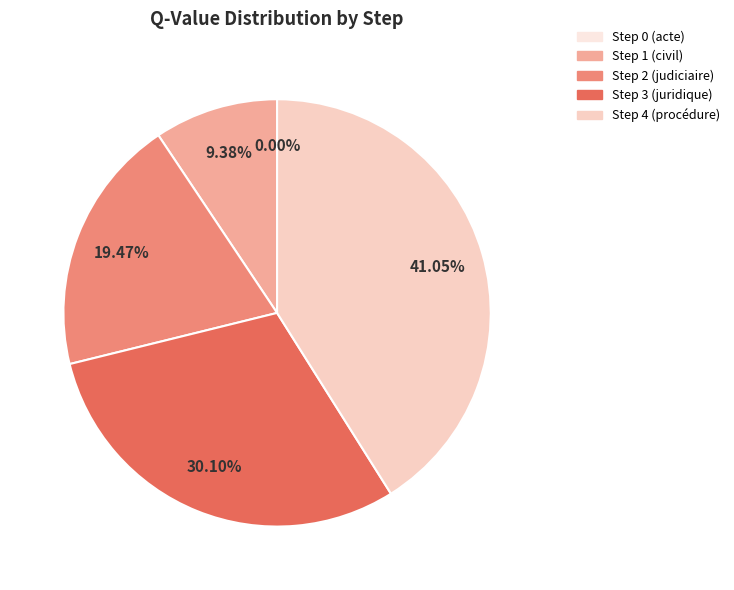

Do Step 4 (procédure) and Step 0 (acte) together represent more than half of the pie?

No